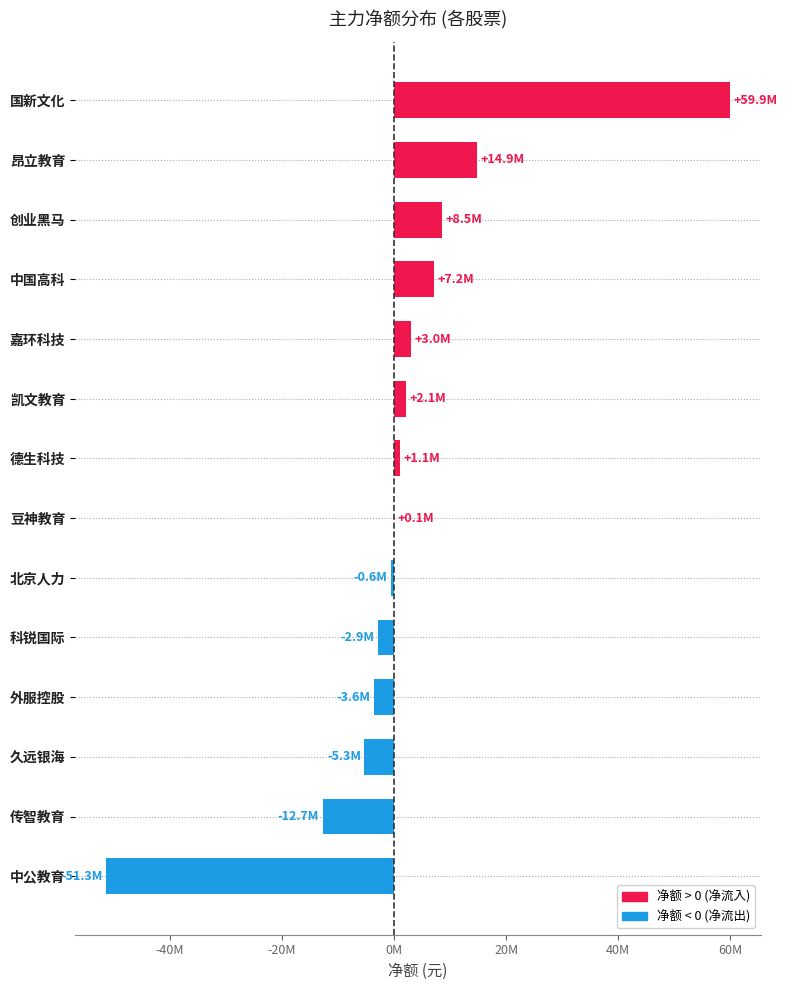

How many data points does each series have?

14